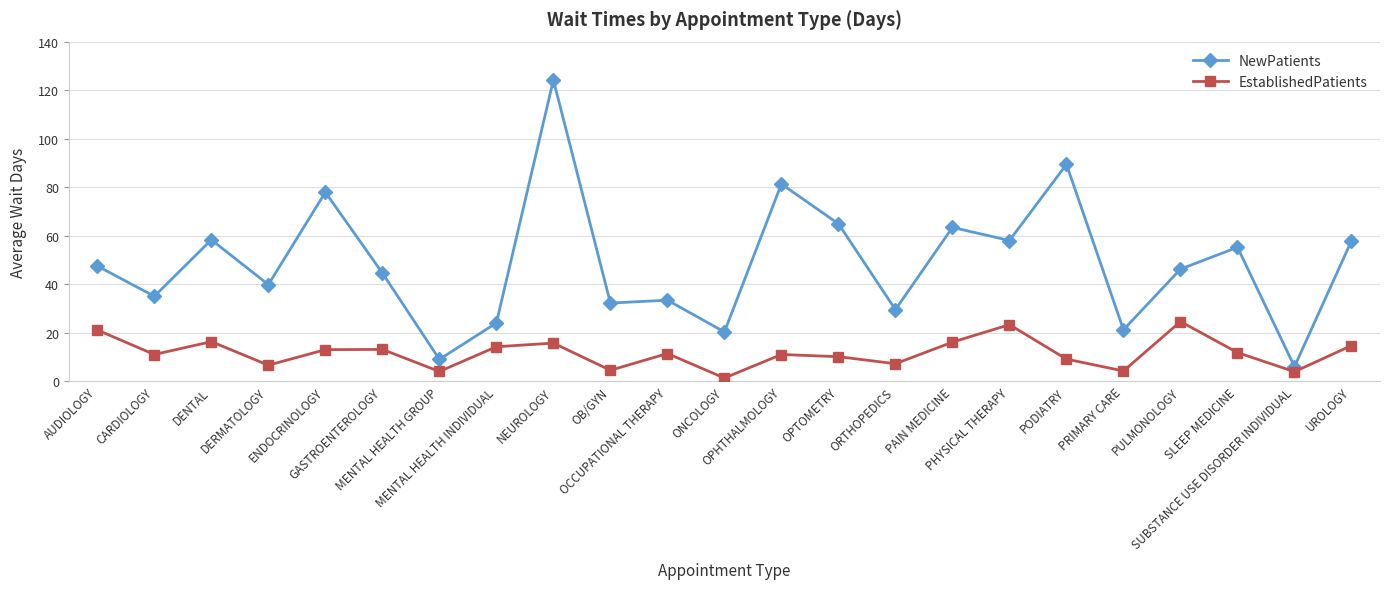

True or false: NewPatients has more than 1 interior local peaks.

True